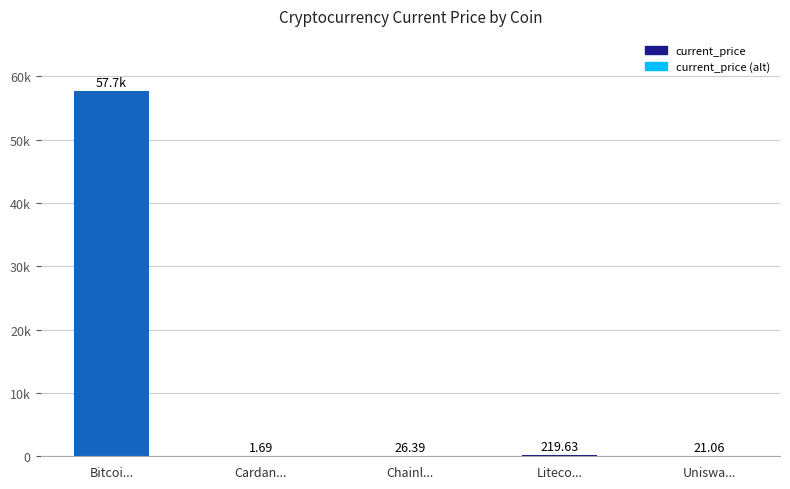

How many bars are there in total?

5